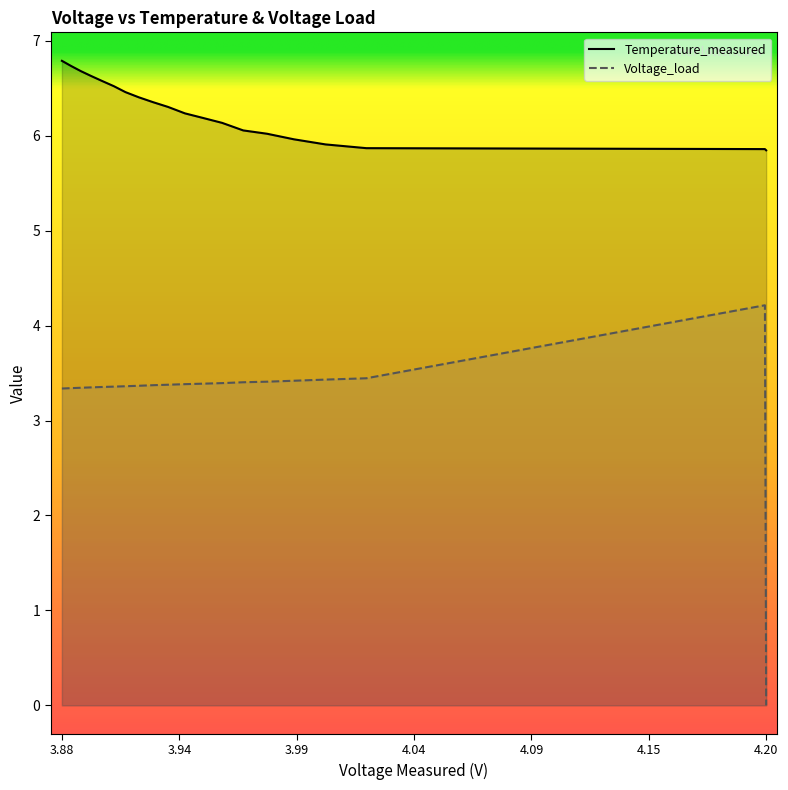

Which series has the largest total across all categories?

Temperature_measured